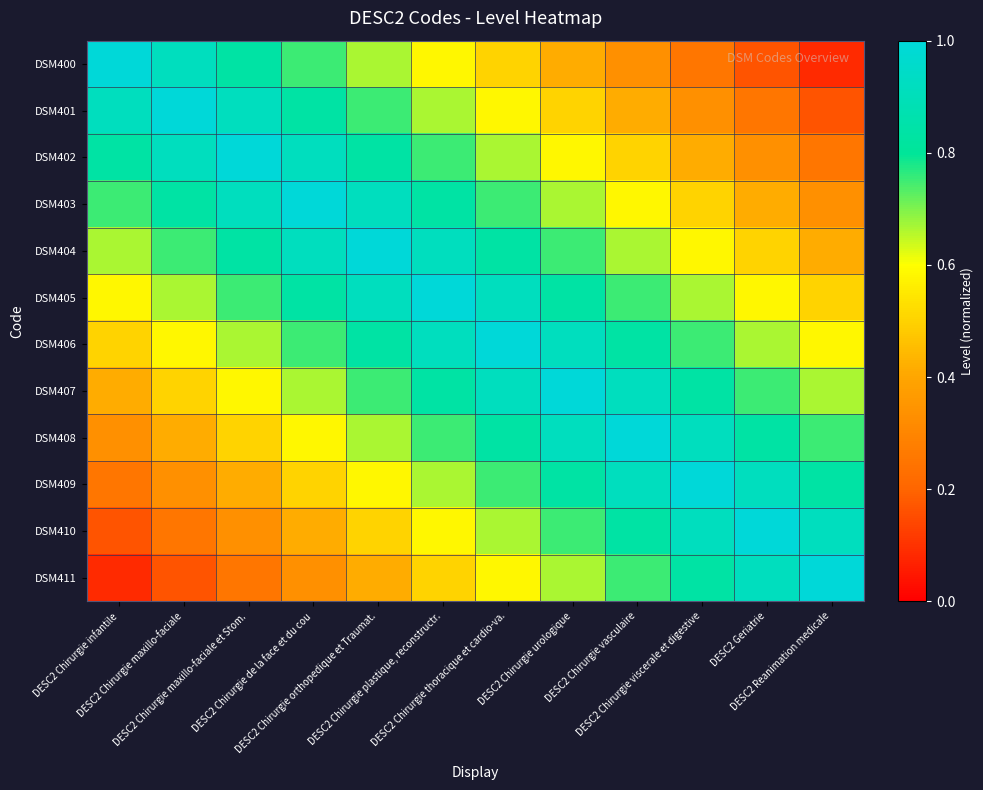

Between DESC2 Chirurgie viscerale et digestive and DESC2 Chirurgie maxillo-faciale et Stom., which is larger?

DESC2 Chirurgie maxillo-faciale et Stom.